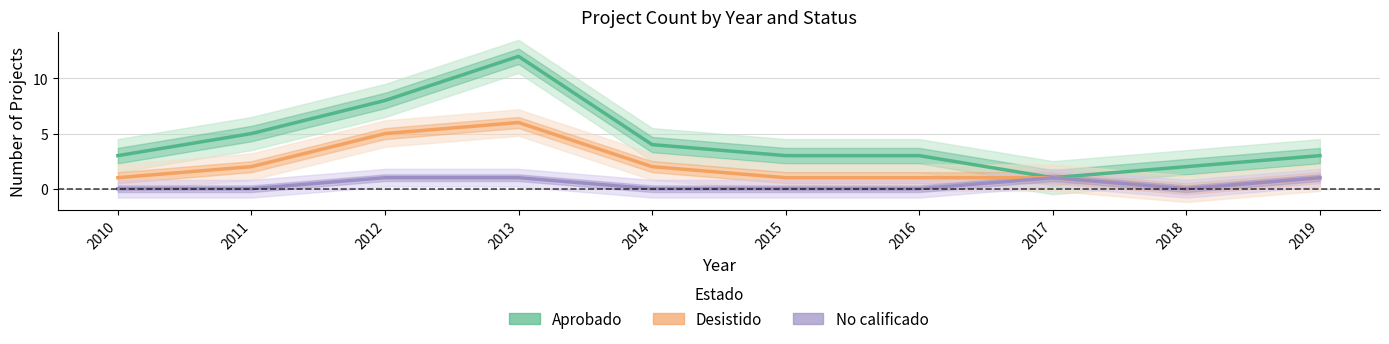

True or false: No calificado and Aprobado intersect in this chart.

False